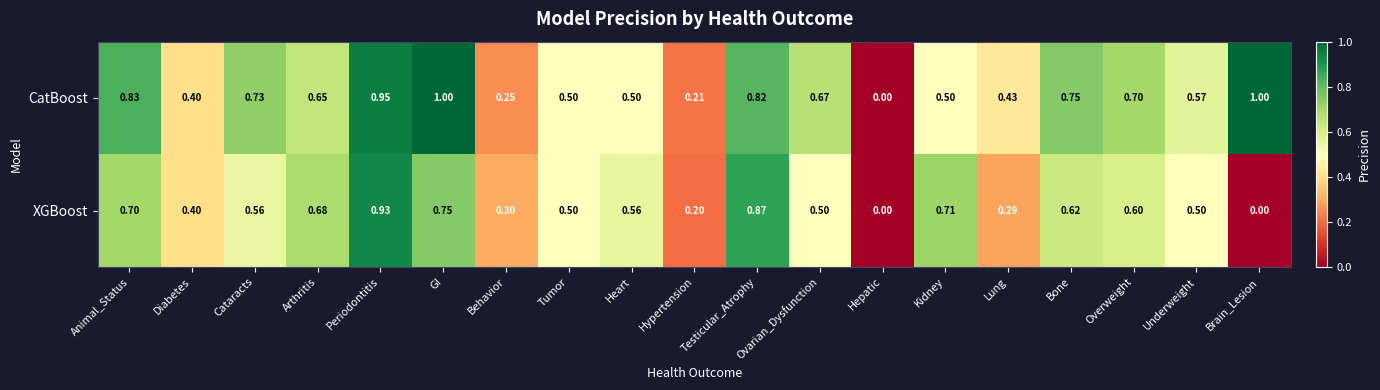

What is the total value across all series at Kidney?

1.2